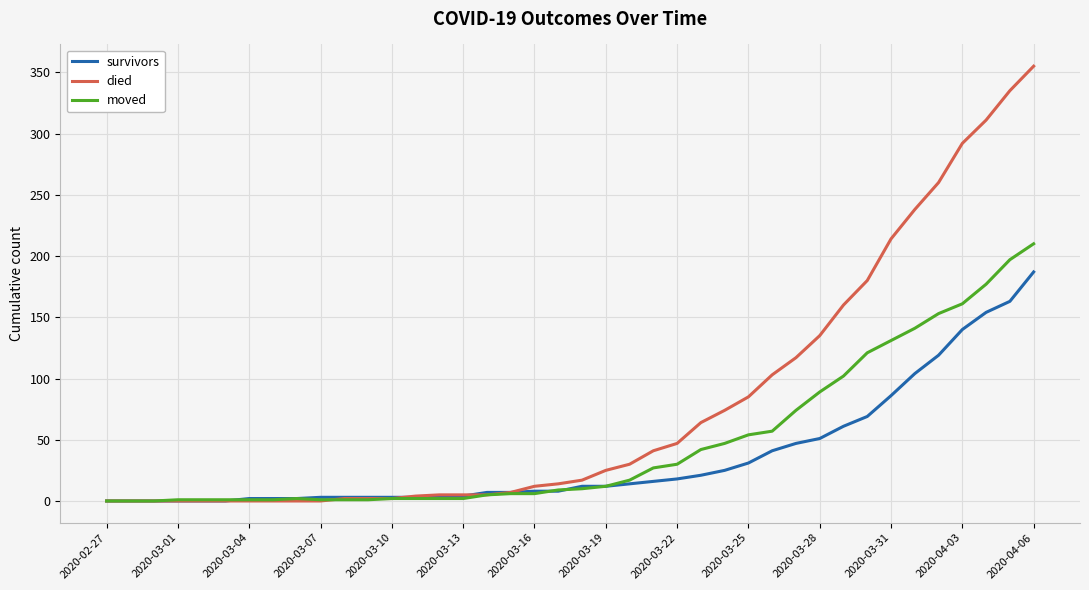

Rank the series by their average value, from lowest to highest.

survivors, moved, died